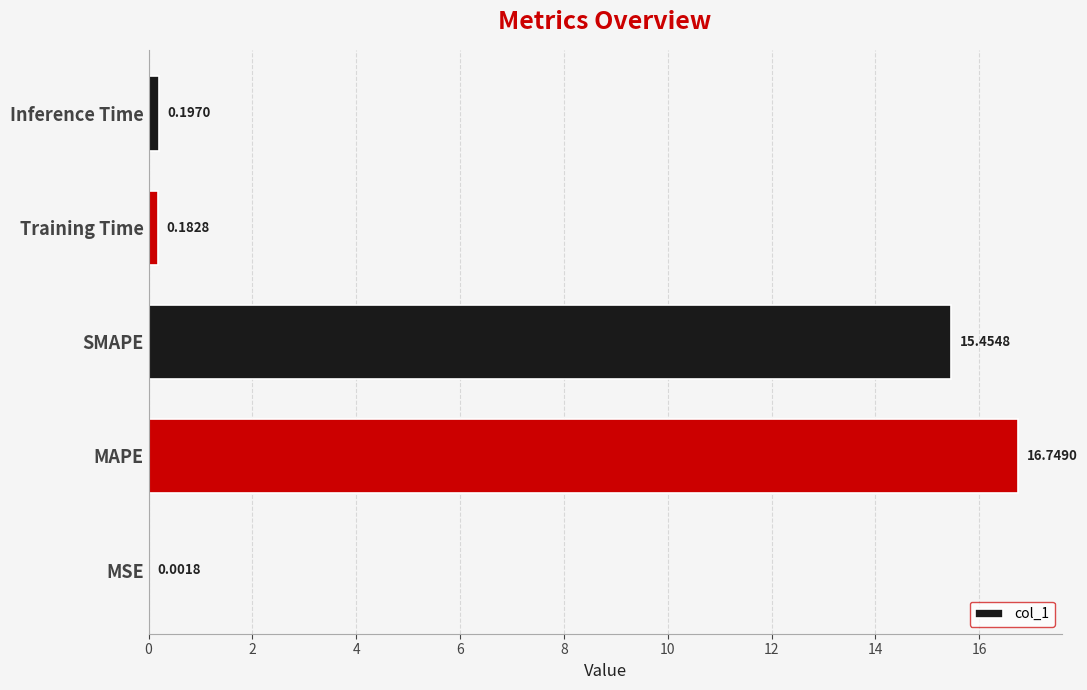

At which label is the value closest to 8?

SMAPE